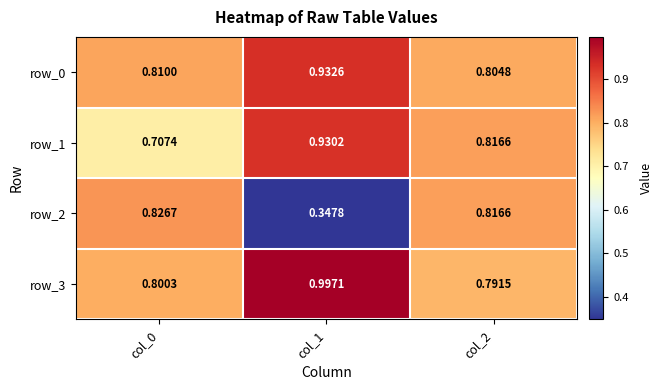

Which series has the widest spread of values?

row_2